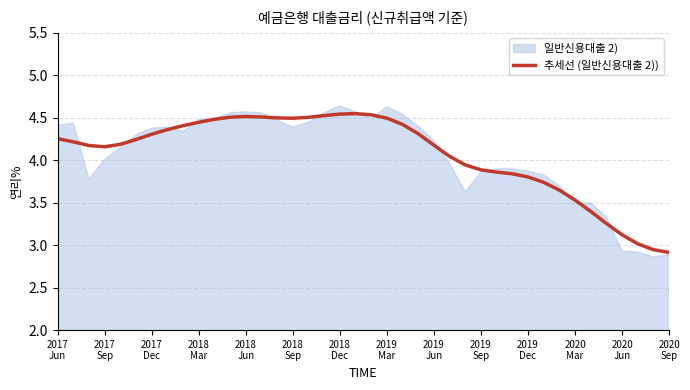

Approximately how many times larger is the value at 25 compared to 29?

1.1